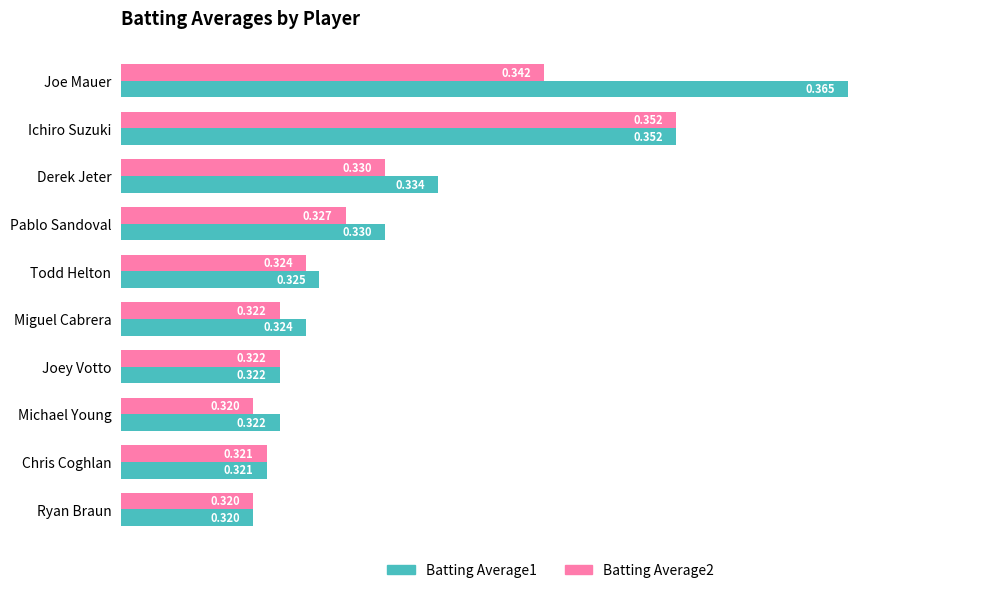

Which label corresponds to the largest value in the chart?

Joe Mauer